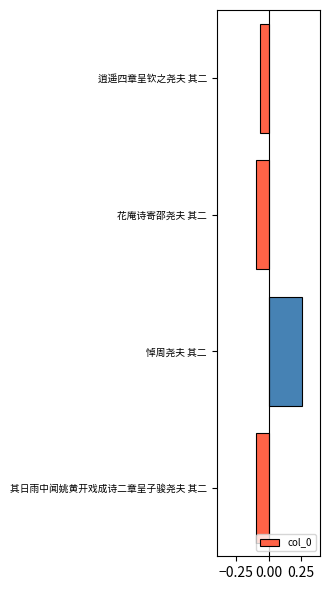

What is the change in value from 悼周尧夫 其二 to 其日雨中闻姚黄开戏成诗二章呈子骏尧夫 其二?

-0.4